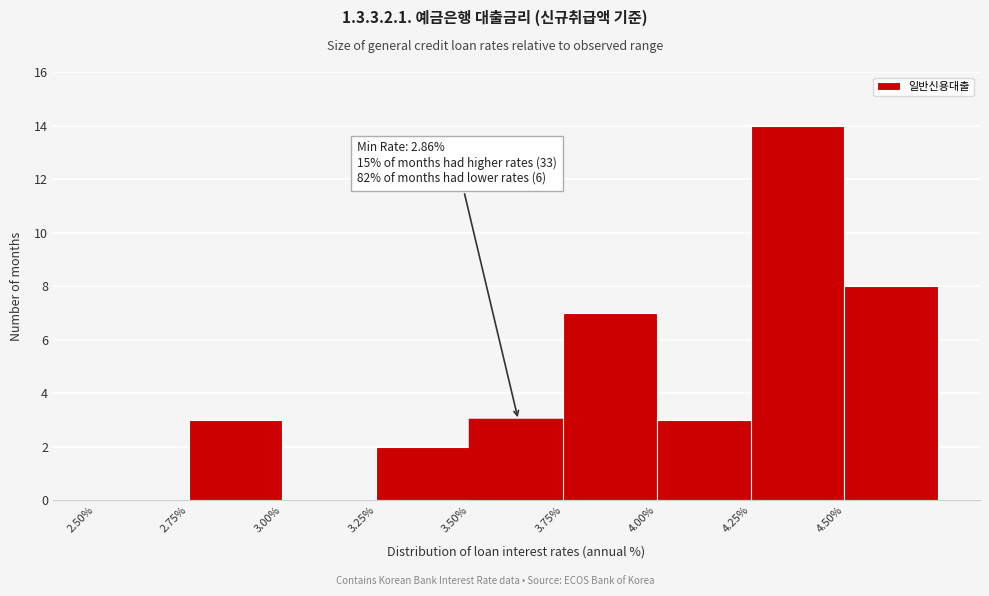

Which range on the x-axis has the tallest bar?

4.25 to 4.50